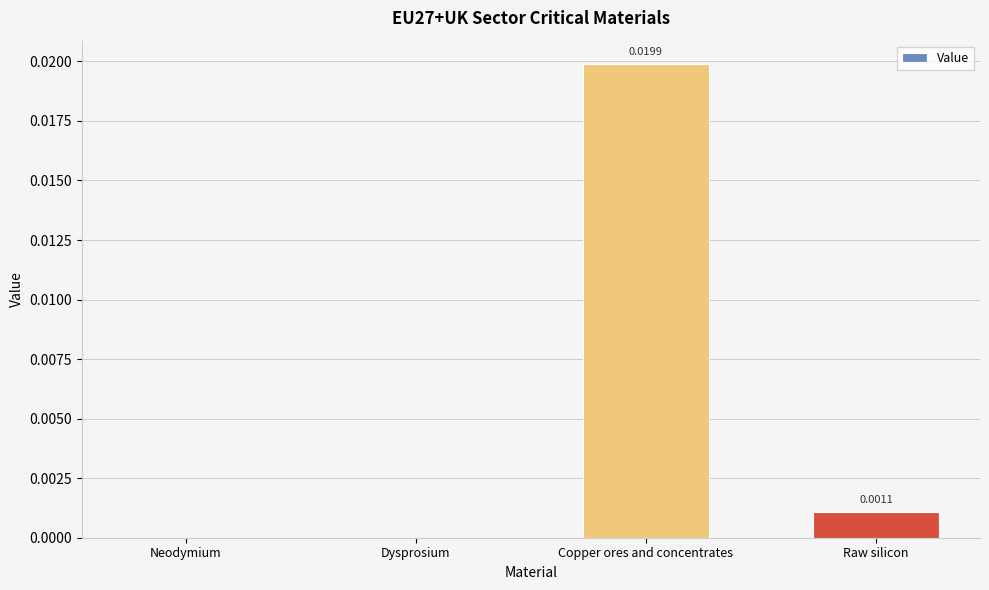

Which has a higher value, Copper ores and concentrates or Neodymium?

Copper ores and concentrates